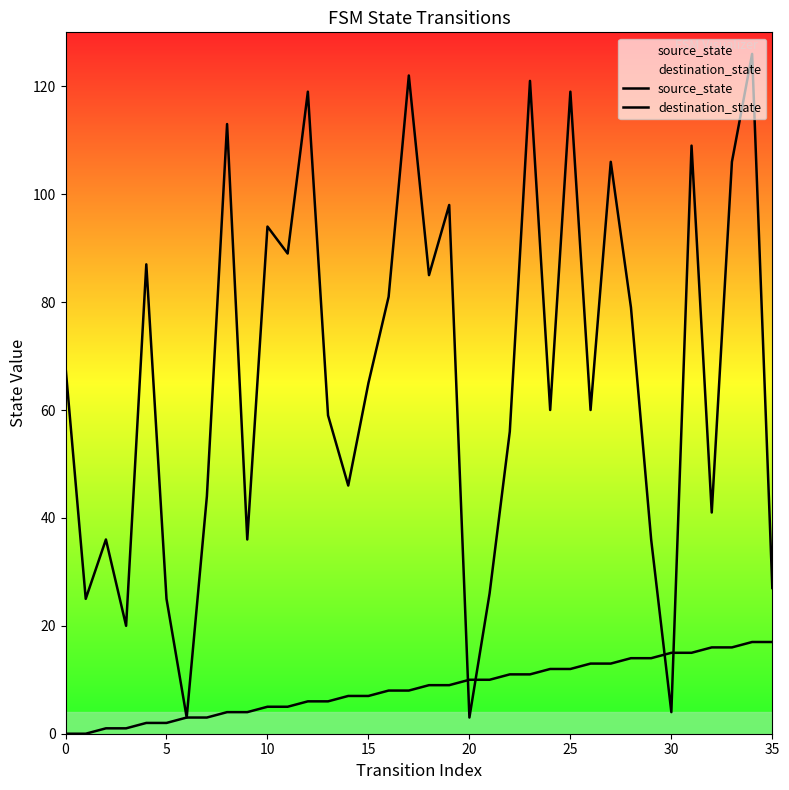

What is the spread (max minus min) of values at 16?

73